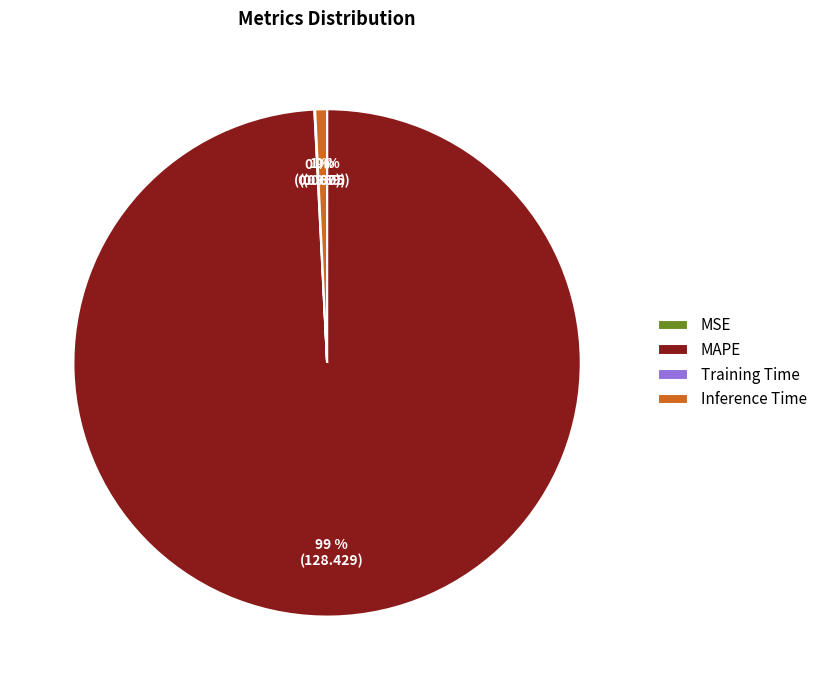

Which category has the biggest portion of the pie?

MAPE